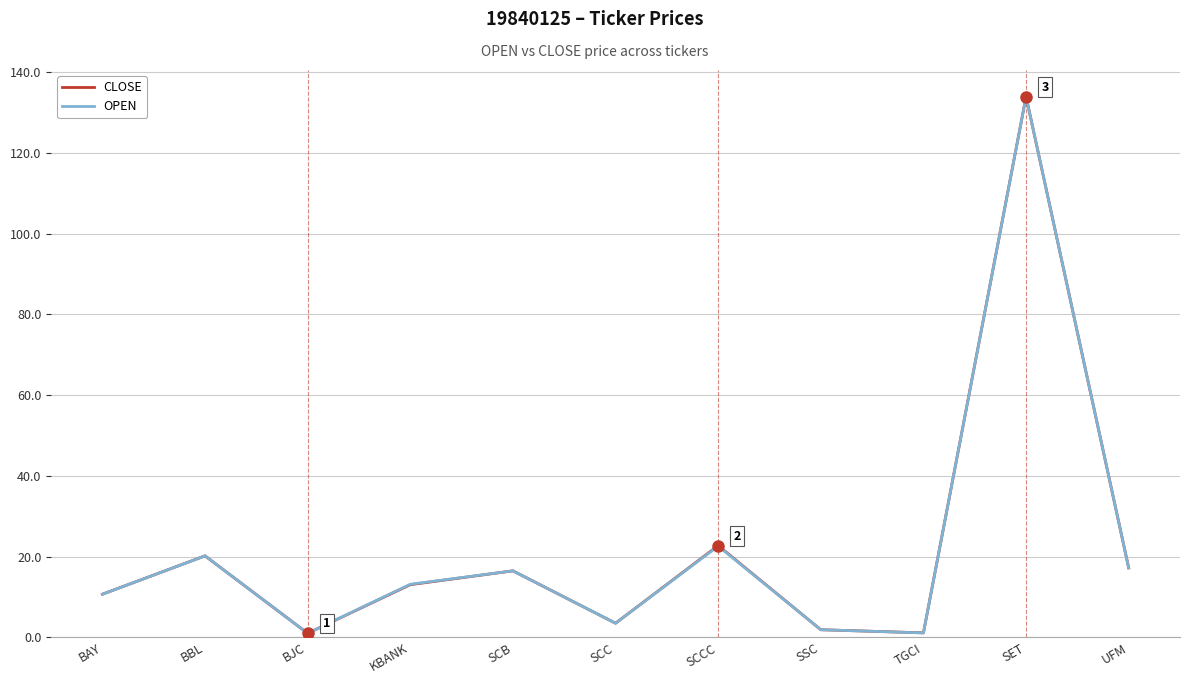

What position from the left is SET?

10